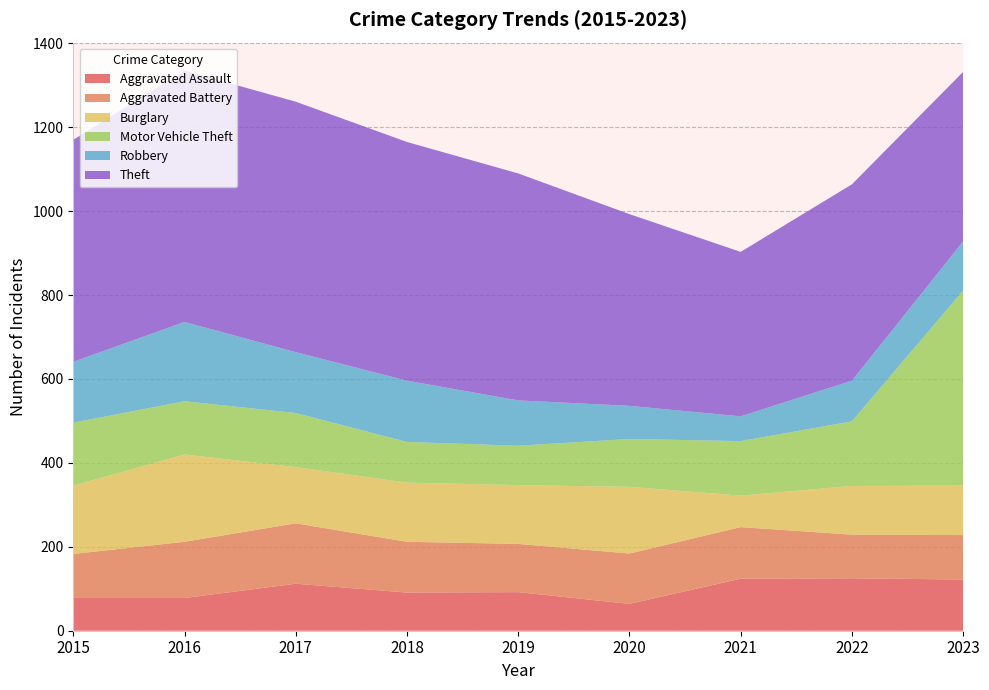

Reading left to right, what are all the values shown in this chart?

Aggravated Assault: 2015=78	2016=78	2017=112	2018=91	2019=92	2020=64	2021=124	2022=125	2023=122
Aggravated Battery: 2015=105	2016=134	2017=144	2018=121	2019=115	2020=120	2021=123	2022=104	2023=106
Burglary: 2015=163	2016=208	2017=134	2018=141	2019=140	2020=159	2021=75	2022=116	2023=118
Motor Vehicle Theft: 2015=150	2016=127	2017=129	2018=97	2019=94	2020=114	2021=130	2022=154	2023=465
Robbery: 2015=145	2016=189	2017=145	2018=146	2019=108	2020=79	2021=59	2022=97	2023=117
Theft: 2015=529	2016=599	2017=597	2018=569	2019=541	2020=457	2021=392	2022=468	2023=404